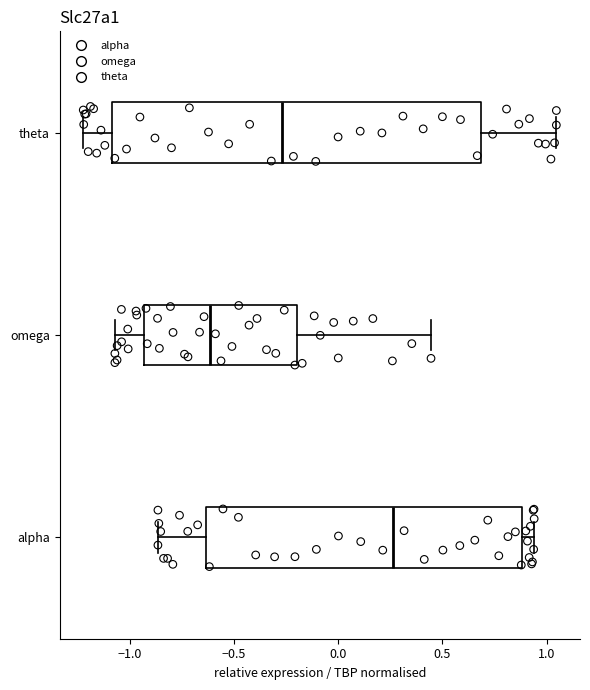

Reading bottom to top, read every box against the x-axis: the position of its median line, the range the box covers, and the ends of its whiskers. The values are not printed on the chart, so give them approximately, as read against the axis.

alpha: median 0.25, box -0.65 to 0.90, whiskers -0.85 to 0.95
omega: median -0.60, box -0.95 to -0.20, whiskers -1.05 to 0.45
theta: median -0.25, box -1.10 to 0.70, whiskers -1.20 to 1.05